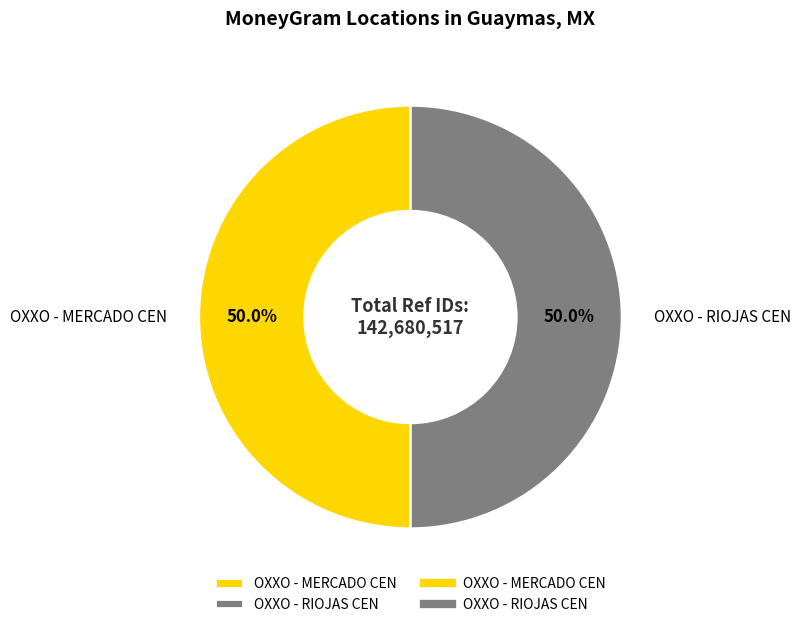

Combined, do OXXO - RIOJAS CEN and OXXO - MERCADO CEN account for over 50%?

Yes